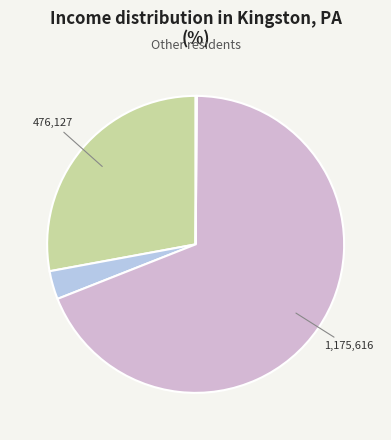

Count the number of slices in the pie.

4